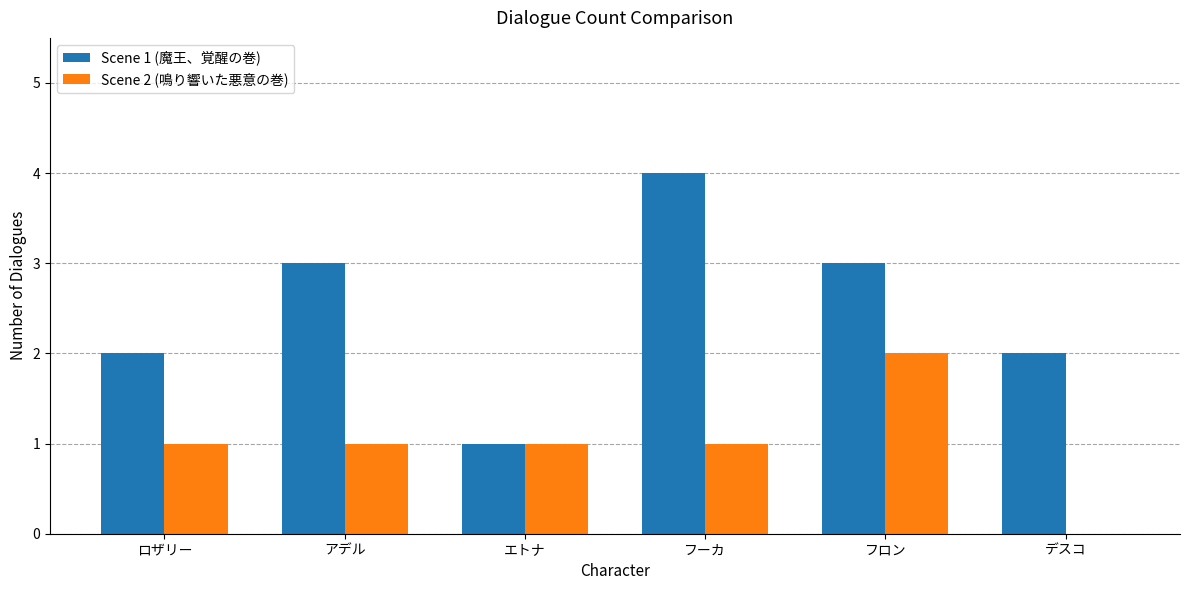

The Scene 1 (魔王、覚醒の巻) series shows 3 at アデル. True or false?

True